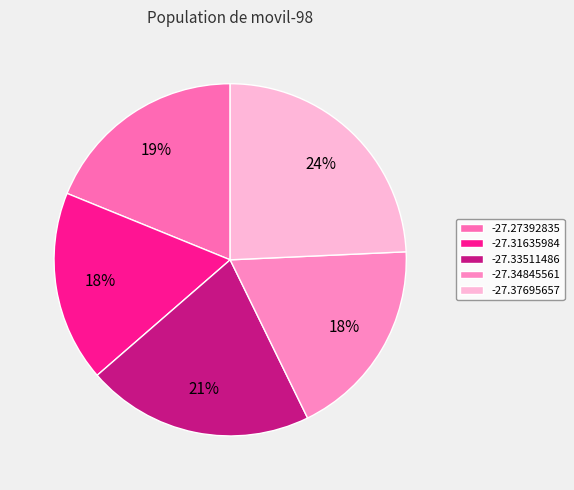

Rank the categories by value from lowest to highest.

-27.31635984, -27.34845561, -27.27392835, -27.33511486, -27.37695657